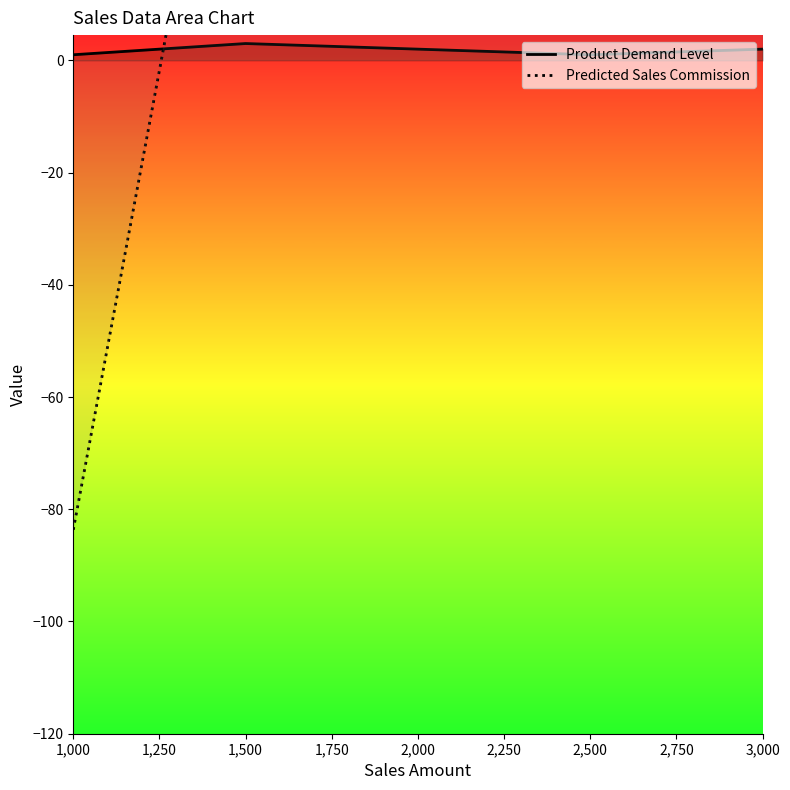

Count the number of categories in the chart.

5